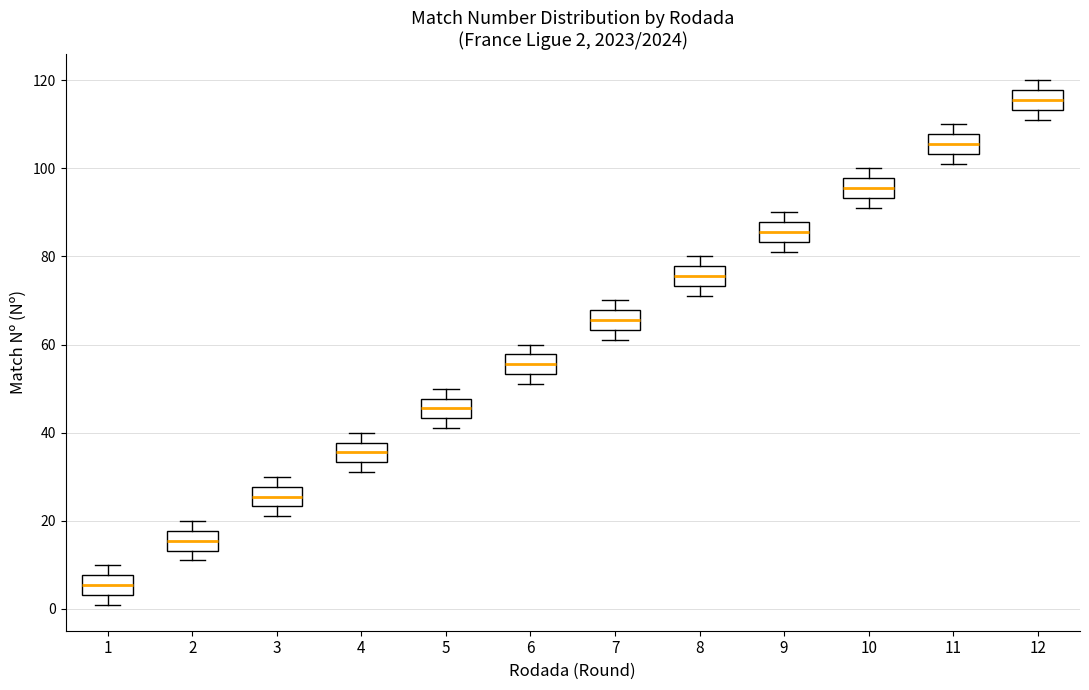

Which box has the highest median line?

12